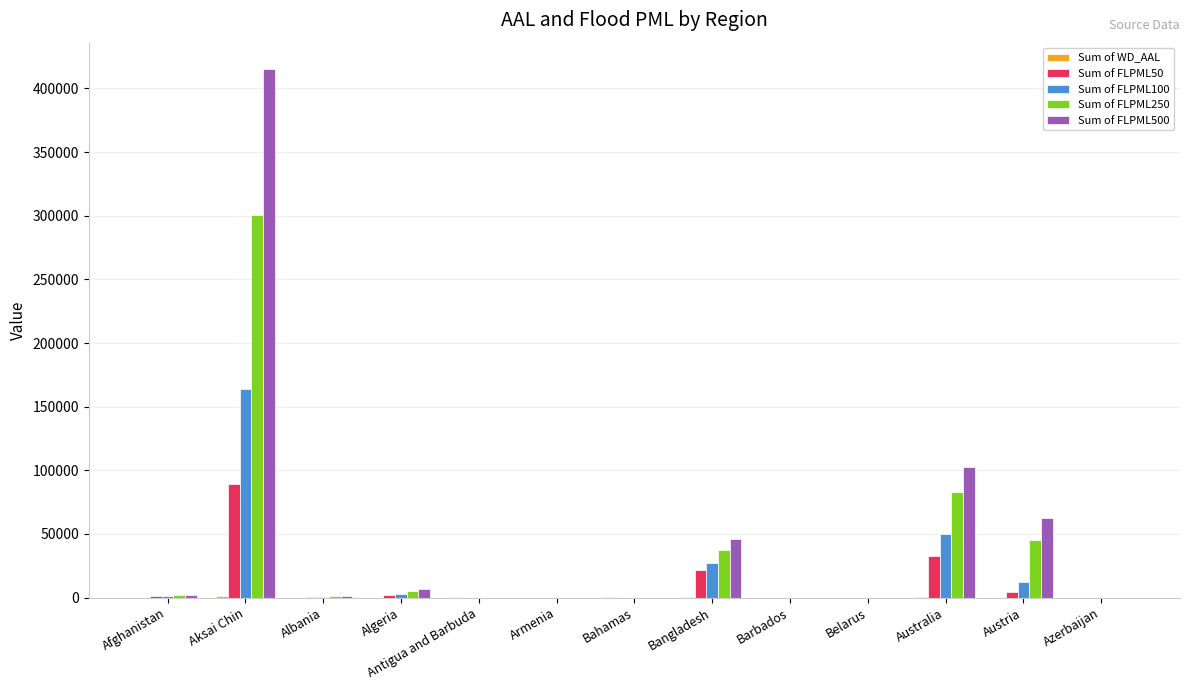

At which category is the sum across all series the highest?

Aksai Chin